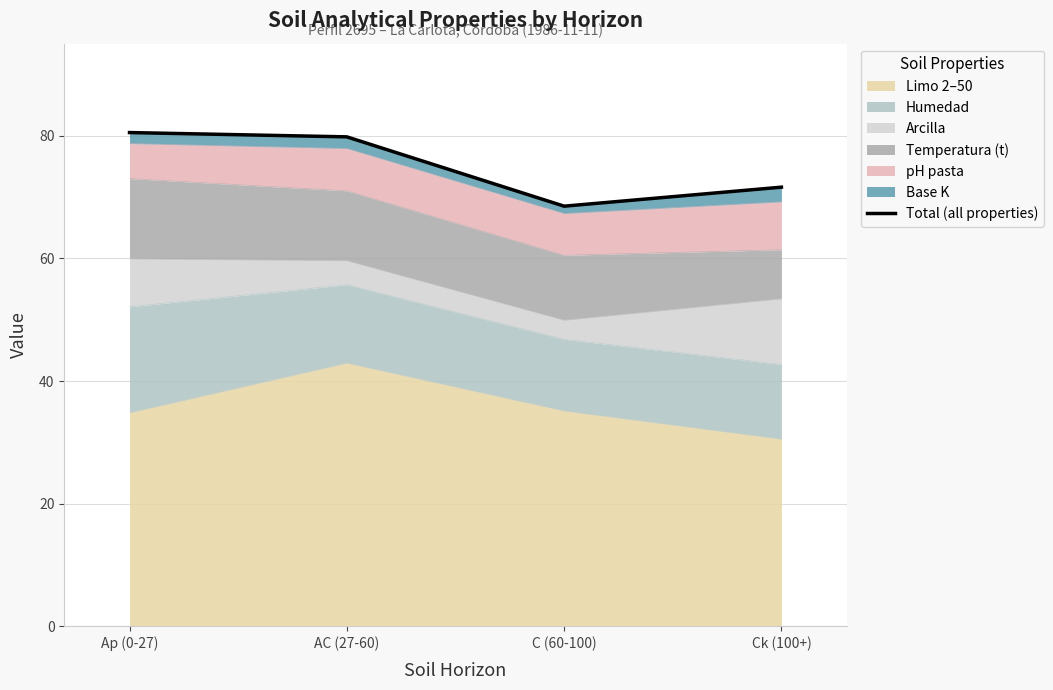

At which category does the chart reach its peak across all series?

Ap (0-27)